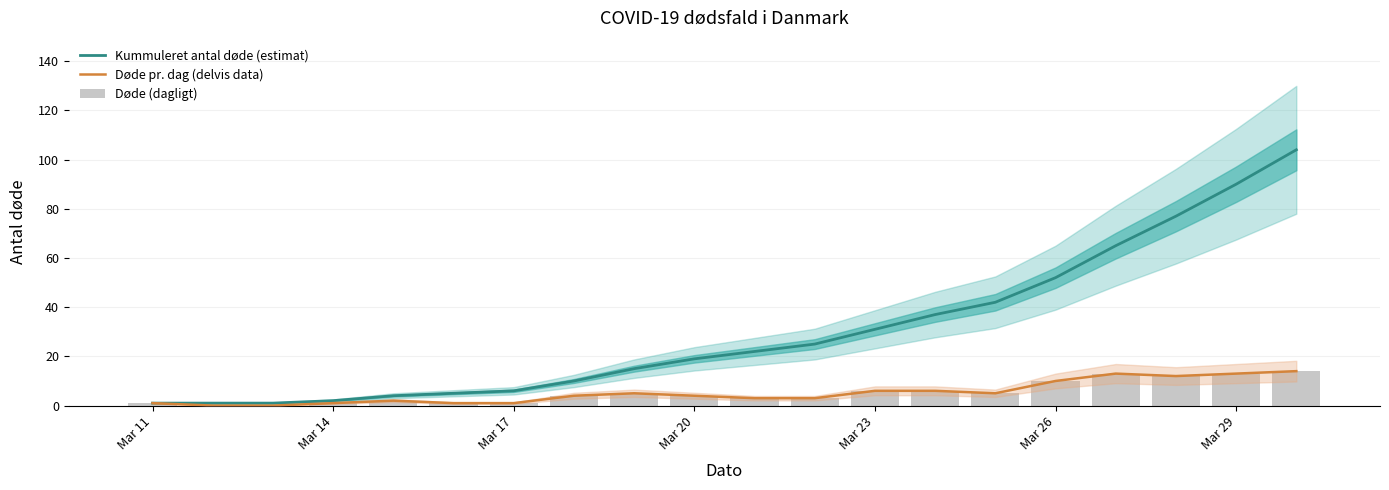

Where is Døde pr. dag (delvis data) nearest to the value 7?

Mar 23